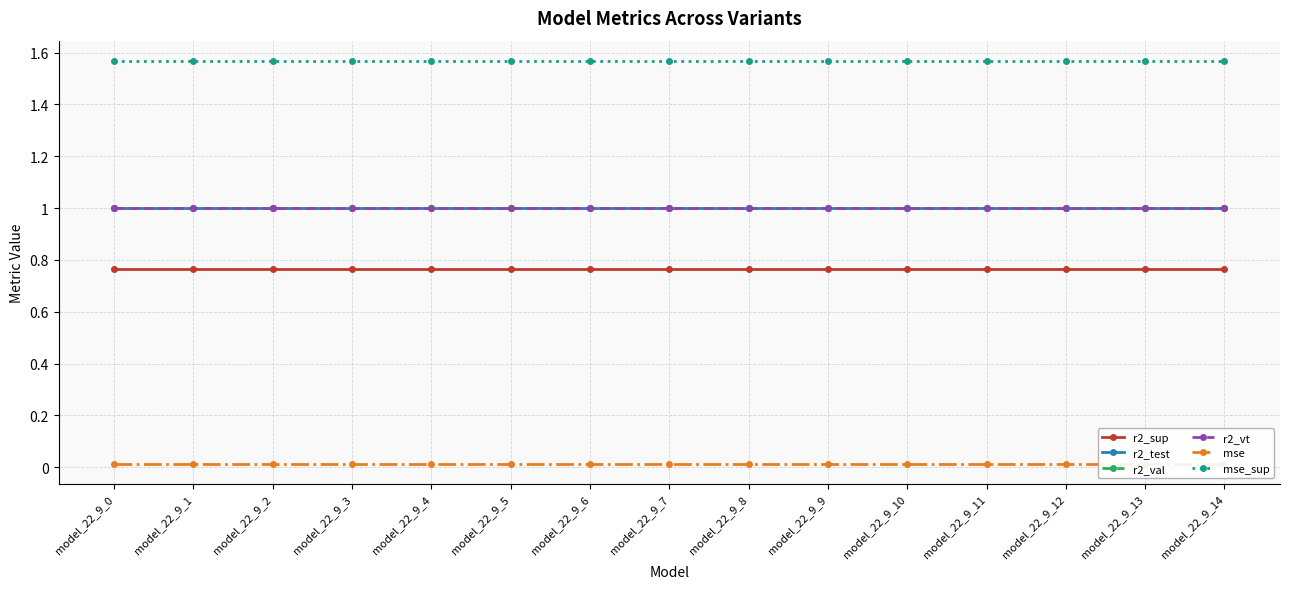

What is the approximate value of r2_sup at model_22_9_7?

0.8